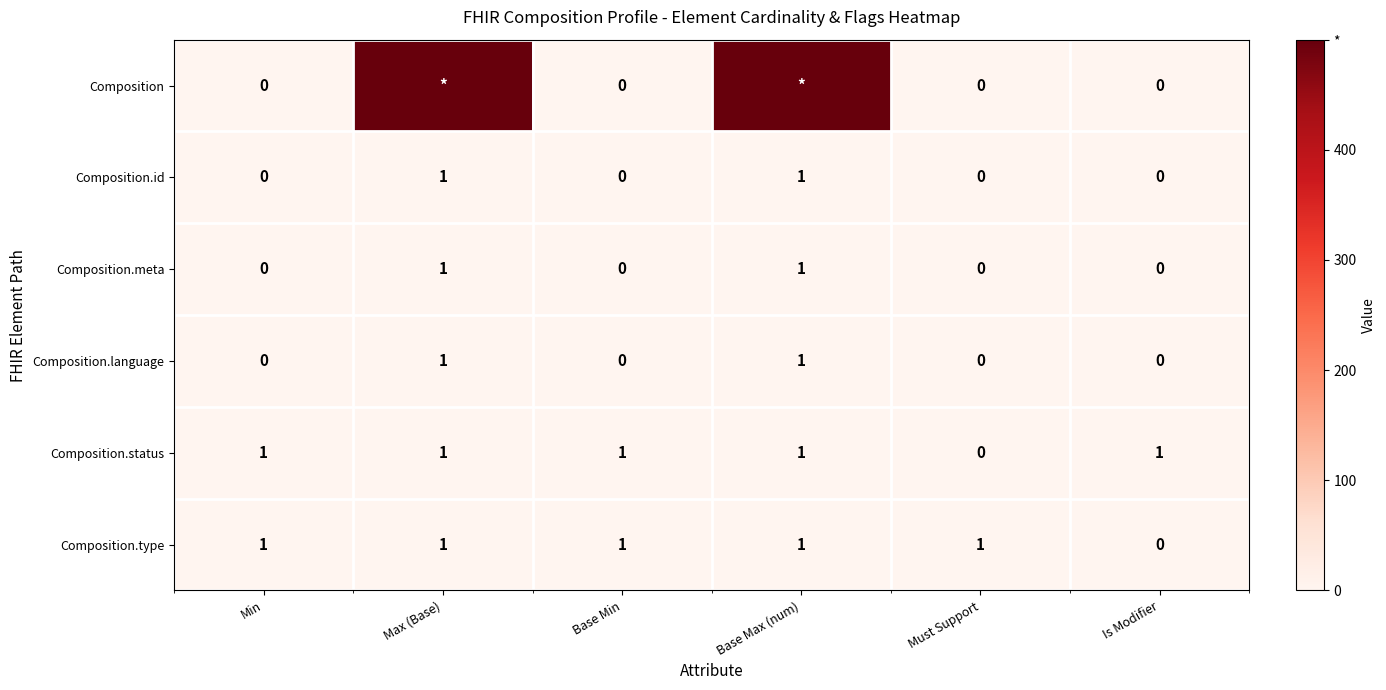

What is the spread (max minus min) of values at Base Min?

1